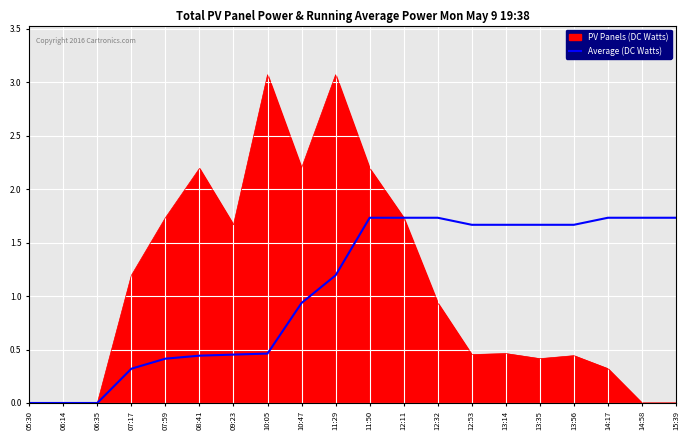

Between 09:23 and 15:39, which series saw the biggest shift?

PV Panels (DC Watts)